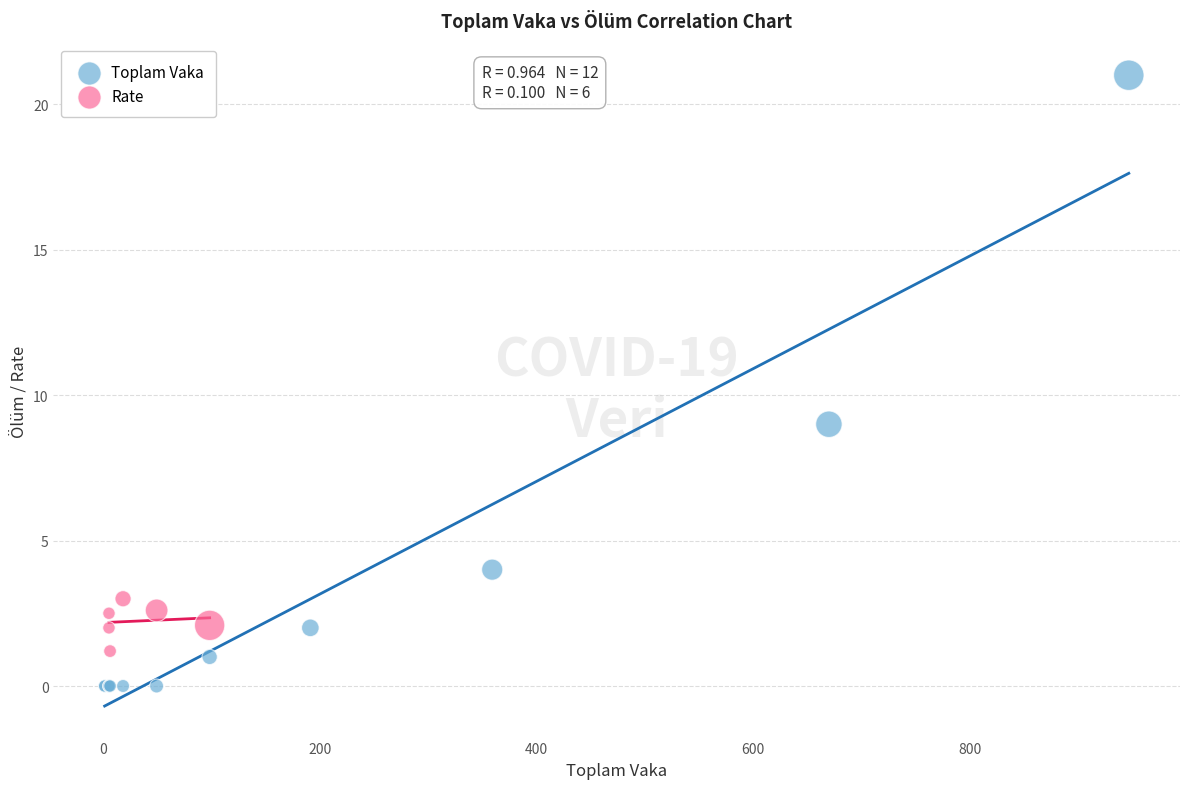

Which series reaches the minimum Y coordinate?

Toplam Vaka